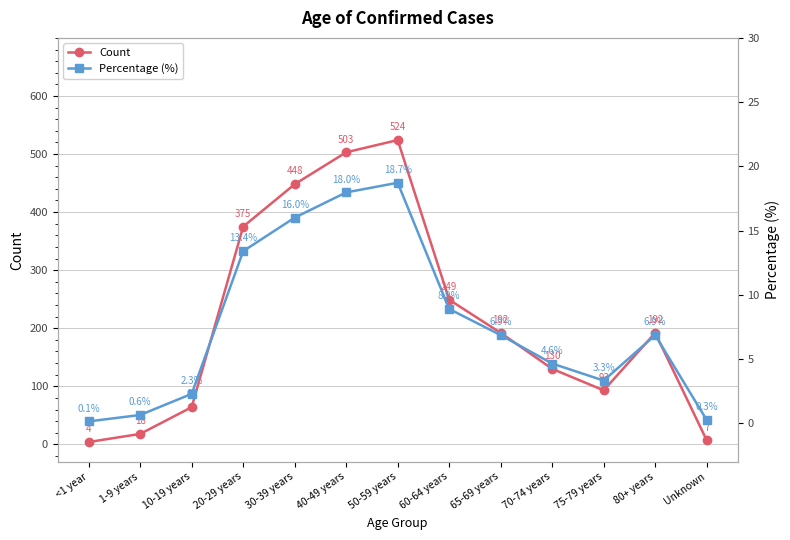

Where is the first local maximum for Count?

50-59 years